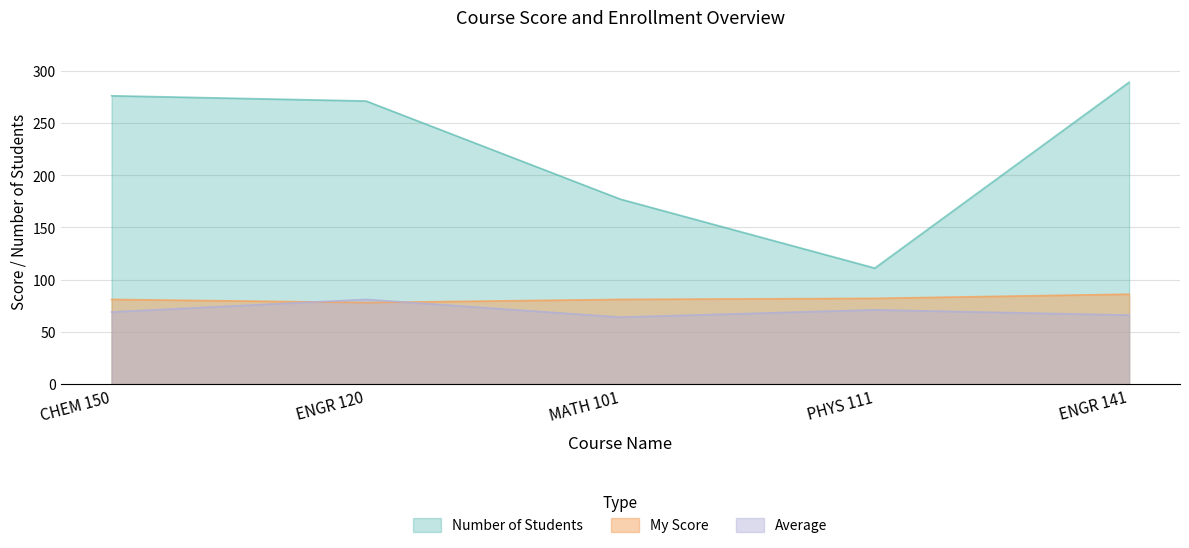

Which category has the lowest value across all series?

MATH 101